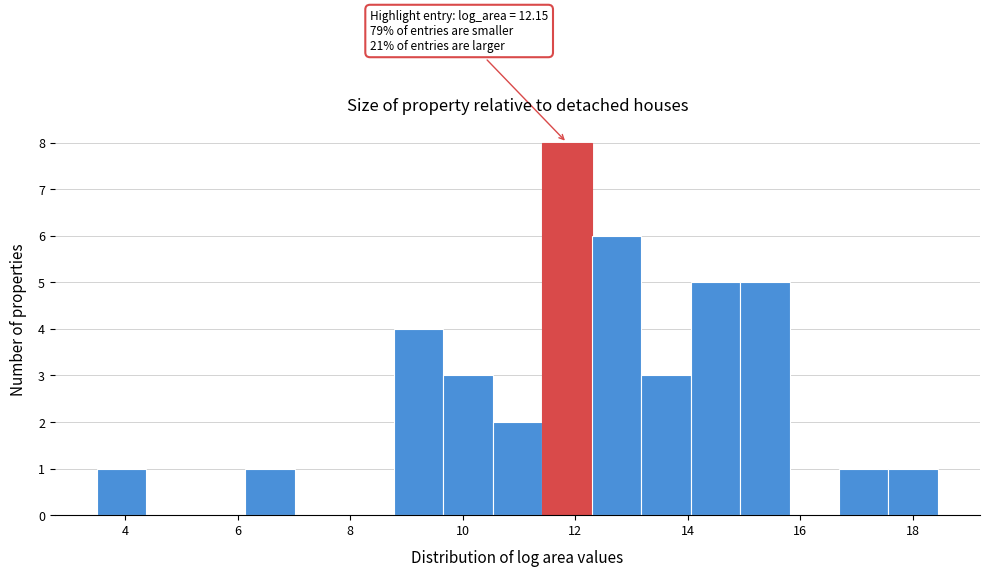

Over which range of the x-axis is the bar tallest?

11.4 to 12.2